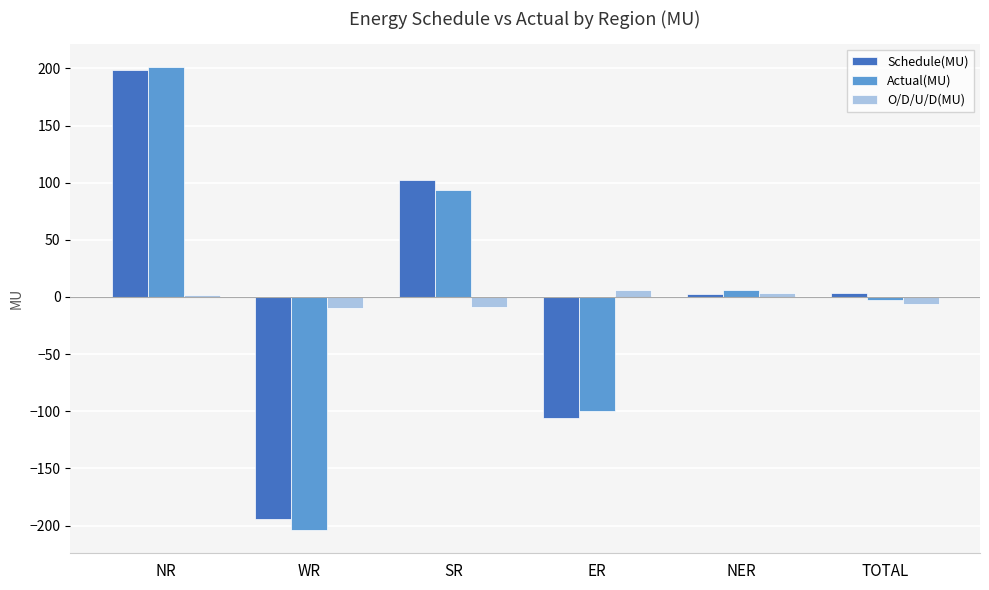

Which series has the widest spread of values?

Actual(MU)